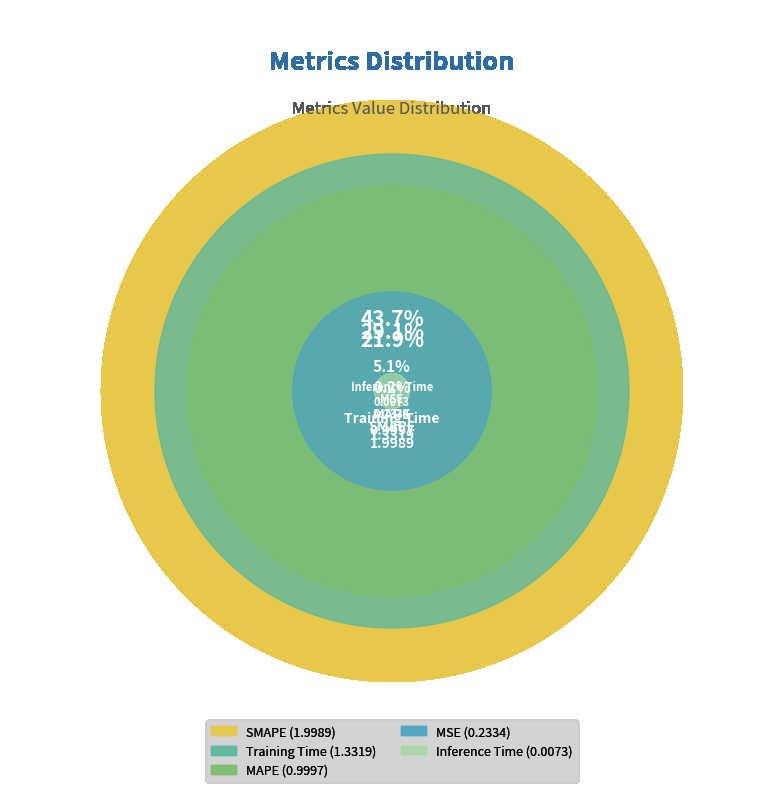

What is the change in value from MAPE to SMAPE?

+1.0